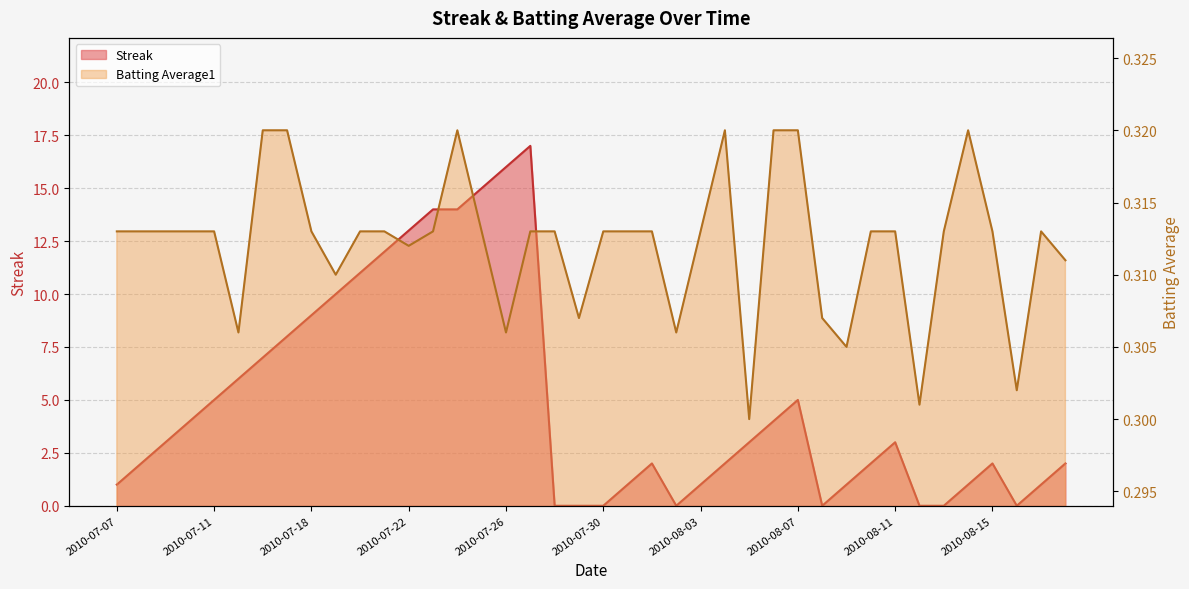

Reading left to right, transcribe all the data shown in this chart.

Streak: 2010-07-07=1.0	2010-07-08=2.0	2010-07-09=3.0	2010-07-10=4.0	2010-07-11=5.0	2010-07-15=6.0	2010-07-16=7.0	2010-07-17=8.0	2010-07-18=9.0	2010-07-19=10.0	2010-07-20=11.0	2010-07-21=12.0	2010-07-22=13.0	2010-07-23=14.0	2010-07-24=14.0	2010-07-25=15.0	2010-07-26=16.0	2010-07-27=17.0	2010-07-28=0.0	2010-07-29=0.0	2010-07-30=0.0	2010-07-31=1.0	2010-08-01=2.0	2010-08-02=0.0	2010-08-03=1.0	2010-08-04=2.0	2010-08-05=3.0	2010-08-06=4.0	2010-08-07=5.0	2010-08-08=0.0	2010-08-09=1.0	2010-08-10=2.0	2010-08-11=3.0	2010-08-12=0.0	2010-08-13=0.0	2010-08-14=1.0	2010-08-15=2.0	2010-08-16=0.0	2010-08-17=1.0	2010-08-18=2.0
Batting Average1: 2010-07-07=0.3	2010-07-08=0.3	2010-07-09=0.3	2010-07-10=0.3	2010-07-11=0.3	2010-07-15=0.3	2010-07-16=0.3	2010-07-17=0.3	2010-07-18=0.3	2010-07-19=0.3	2010-07-20=0.3	2010-07-21=0.3	2010-07-22=0.3	2010-07-23=0.3	2010-07-24=0.3	2010-07-25=0.3	2010-07-26=0.3	2010-07-27=0.3	2010-07-28=0.3	2010-07-29=0.3	2010-07-30=0.3	2010-07-31=0.3	2010-08-01=0.3	2010-08-02=0.3	2010-08-03=0.3	2010-08-04=0.3	2010-08-05=0.3	2010-08-06=0.3	2010-08-07=0.3	2010-08-08=0.3	2010-08-09=0.3	2010-08-10=0.3	2010-08-11=0.3	2010-08-12=0.3	2010-08-13=0.3	2010-08-14=0.3	2010-08-15=0.3	2010-08-16=0.3	2010-08-17=0.3	2010-08-18=0.3